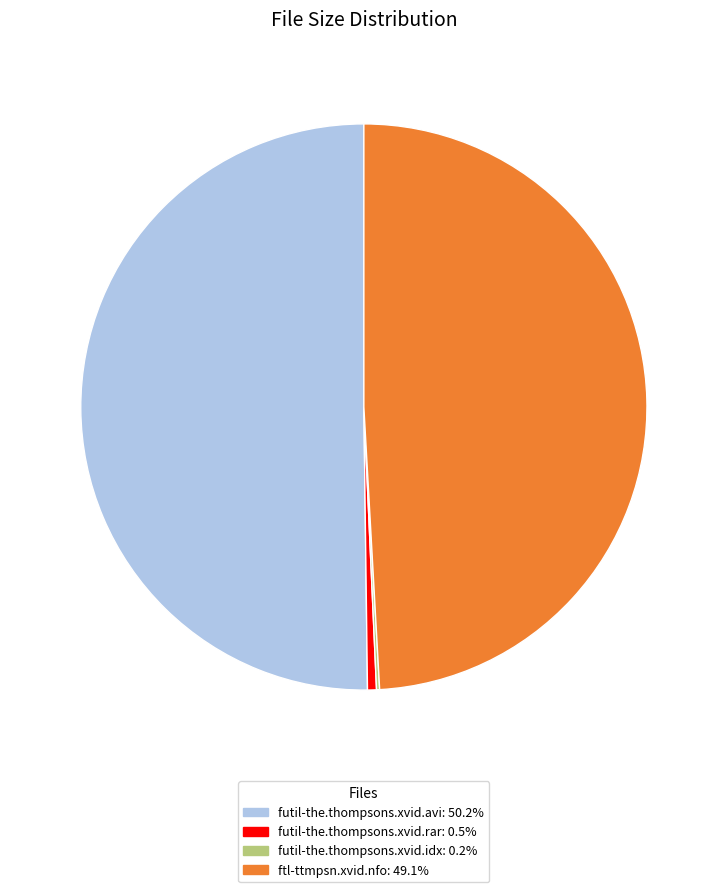

Which slice represents more than half of the pie?

futil-the.thompsons.xvid.avi (701.28 M)